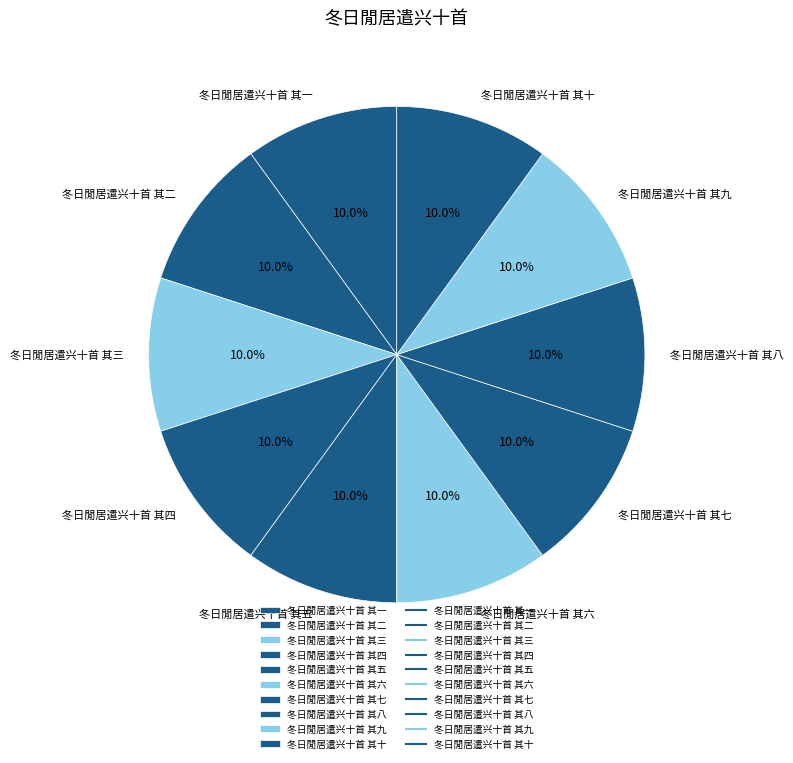

To the nearest percent, what portion does 冬日閒居遣兴十首 其十 represent?

10%